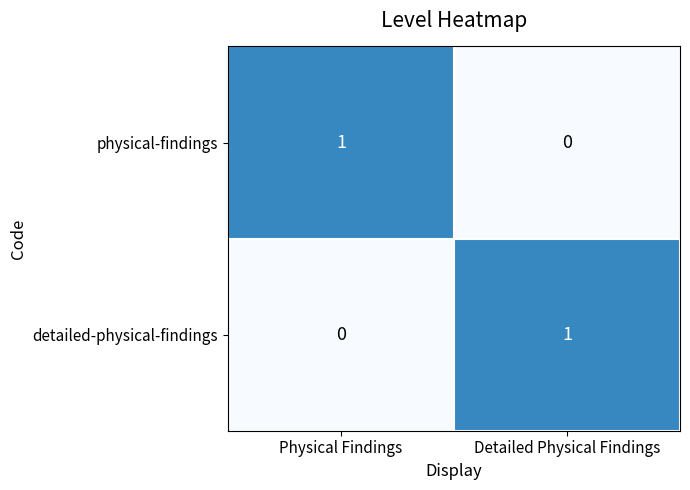

How many values in the detailed-physical-findings series are below 1?

1